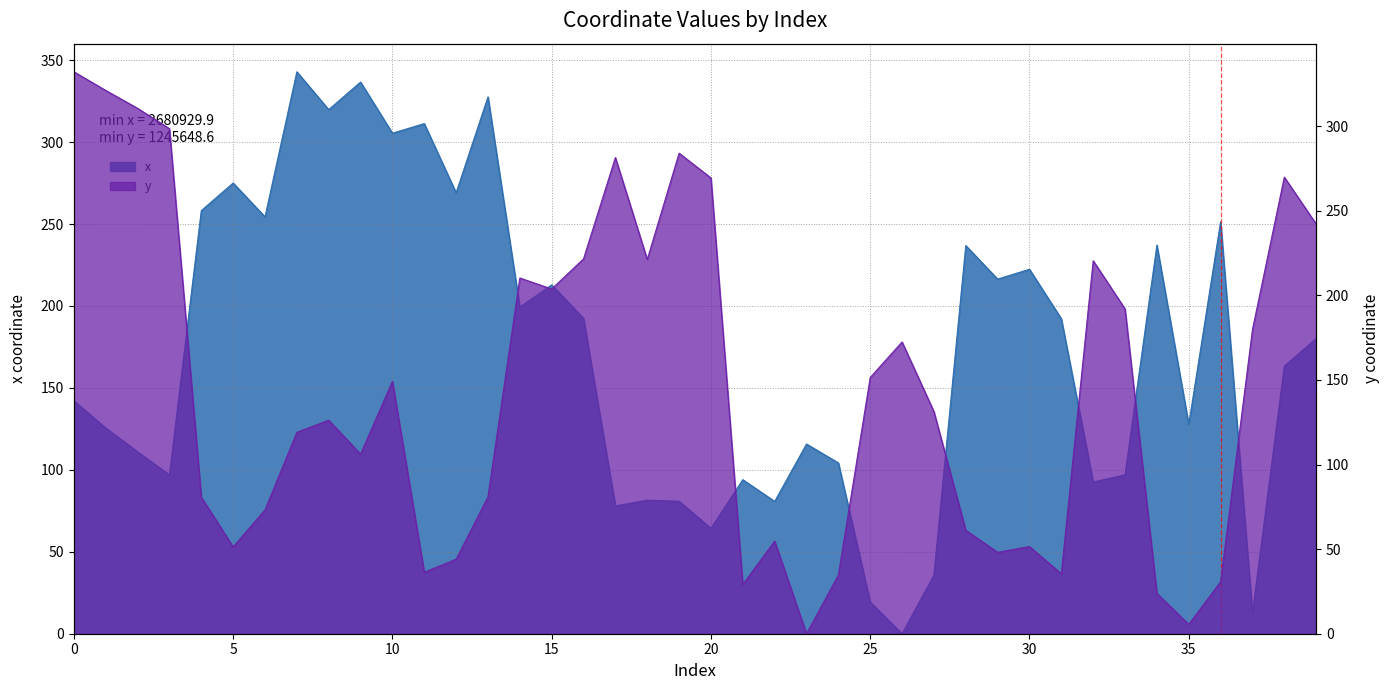

The y series shows 269.4 at 20. True or false?

True